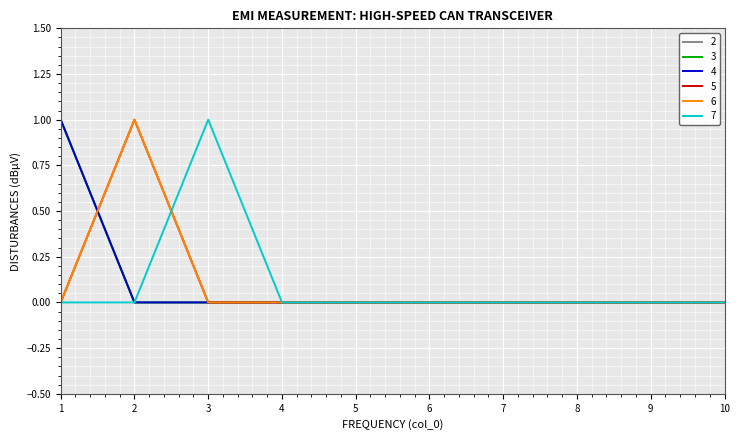

Is this an area chart (filled region under the line)?

No